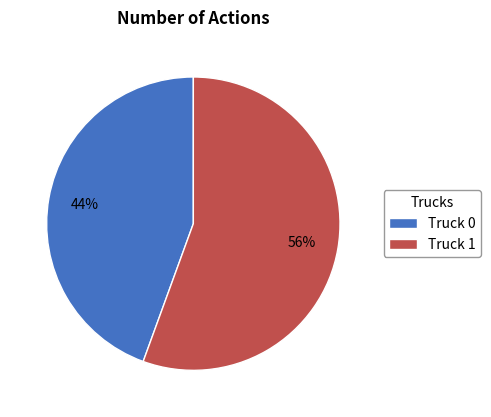

Do Truck 0 and Truck 1 together represent more than half of the pie?

Yes